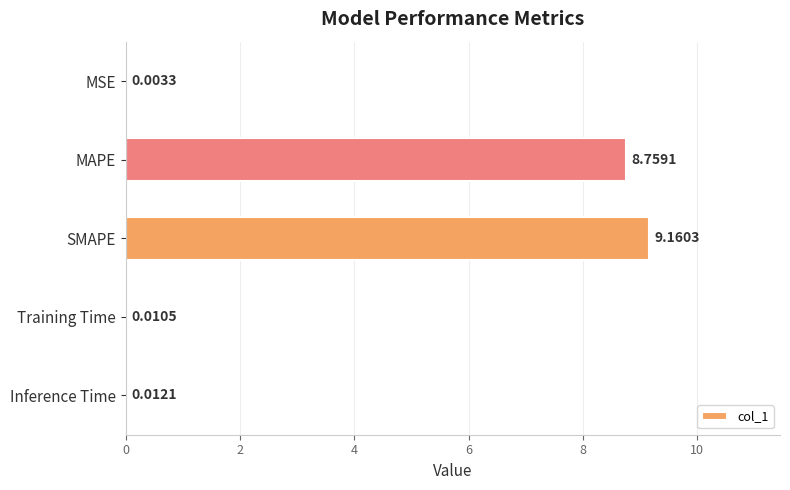

What is the sum of all values?

17.9